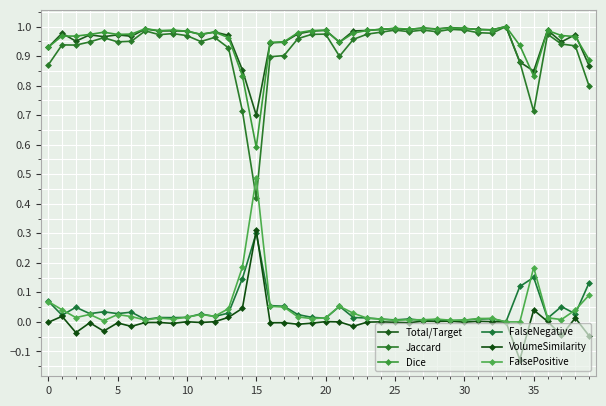

True or false: VolumeSimilarity and Dice intersect in this chart.

False